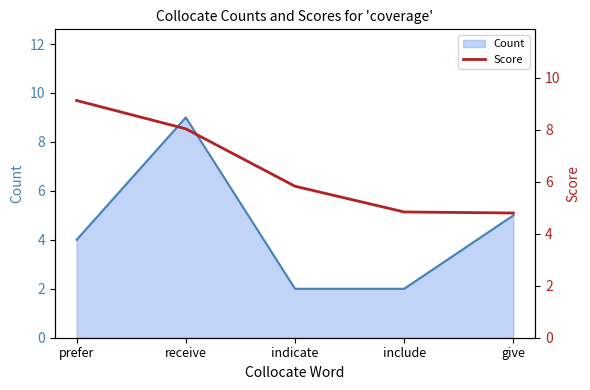

The Count series shows 4 at prefer. True or false?

True